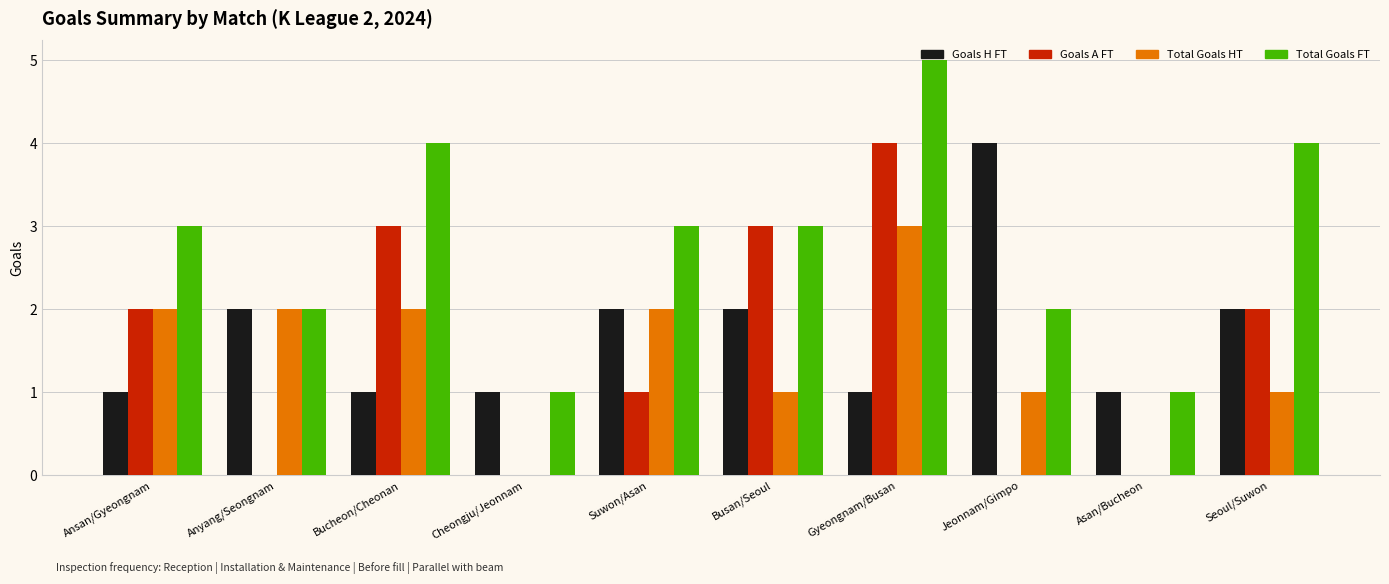

How many groups of bars are there?

10